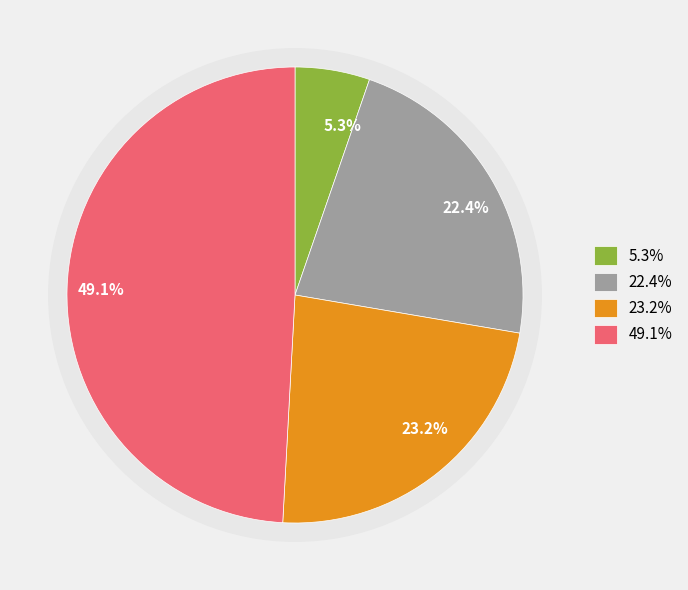

How many slices are in this pie chart?

4